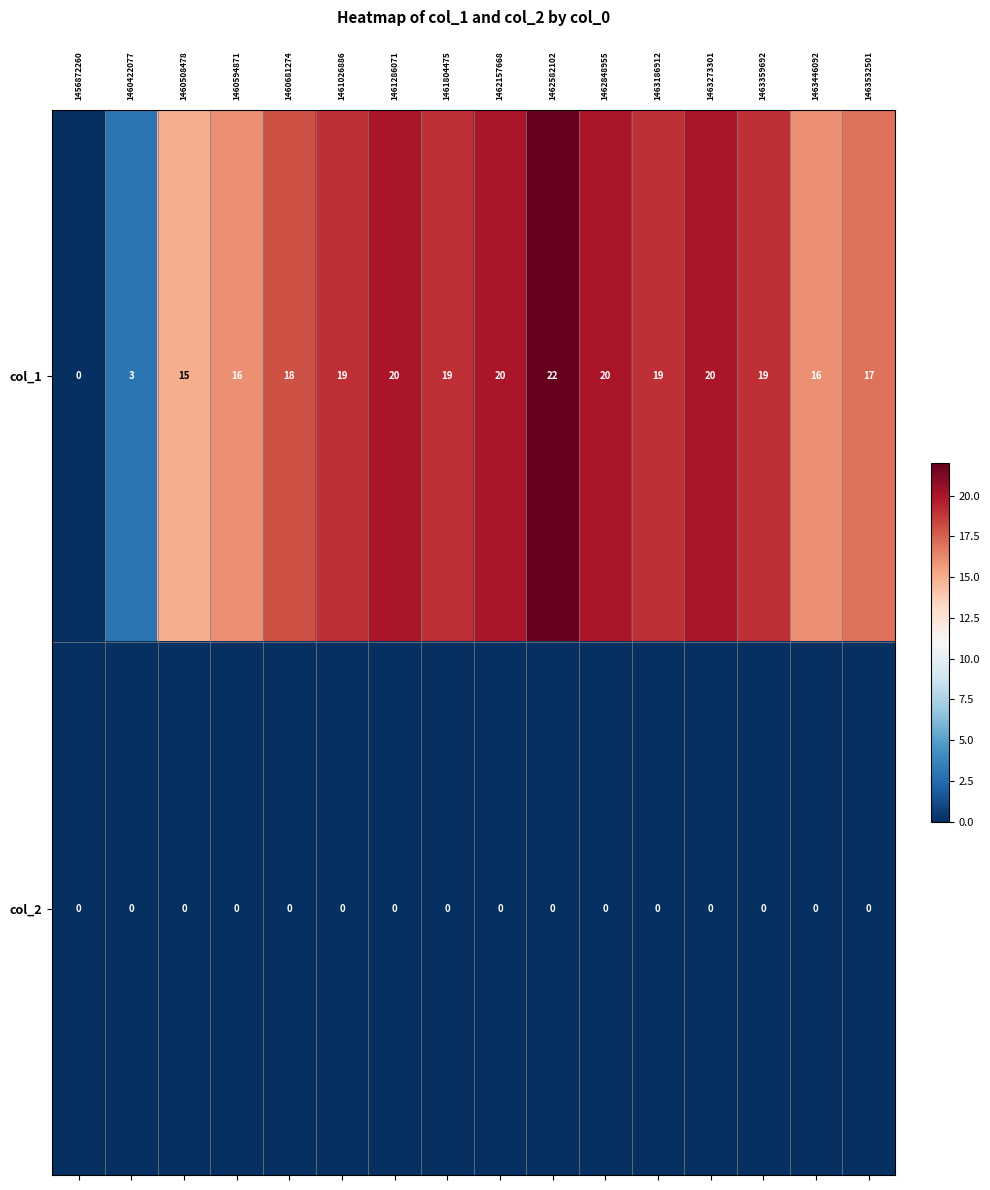

What is the sum of the col_1 values at 1462848955 and 1460594871?

36